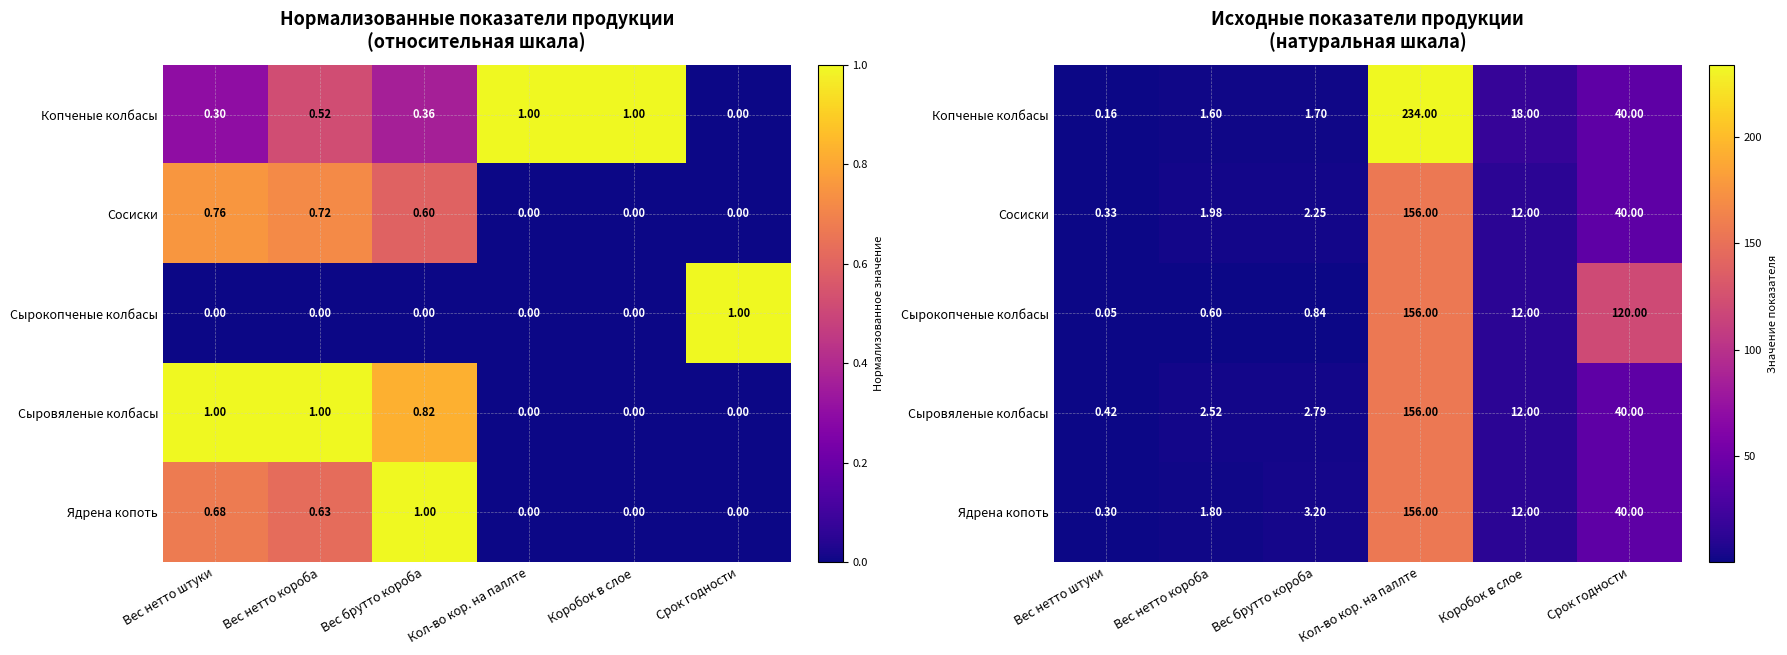

What is the maximum value for Сыровяленые колбасы?

156.0